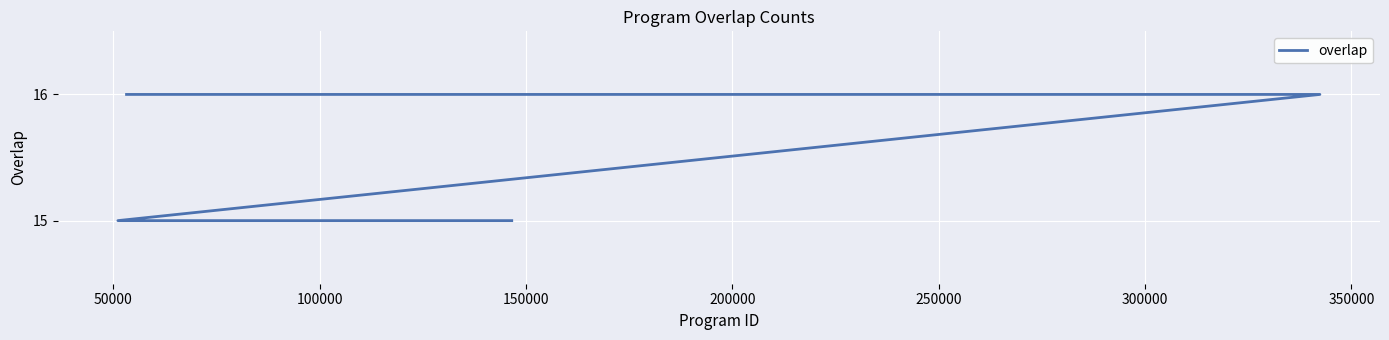

True or false: the data has more than 1 interior local peaks.

False